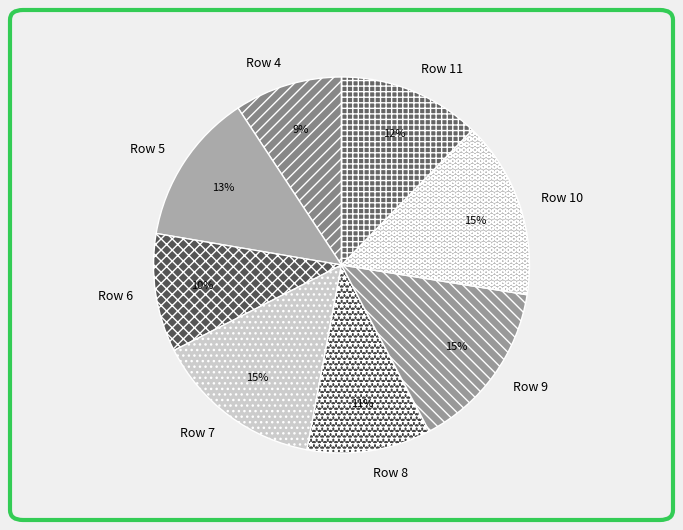

Which has a higher value, Row 10 or Row 11?

Row 10